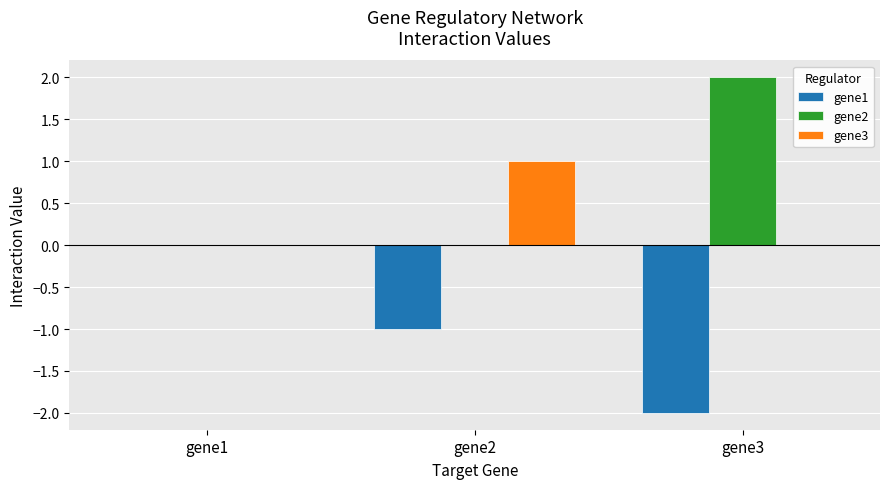

The value of gene1 at gene1 is 0. True or false?

True